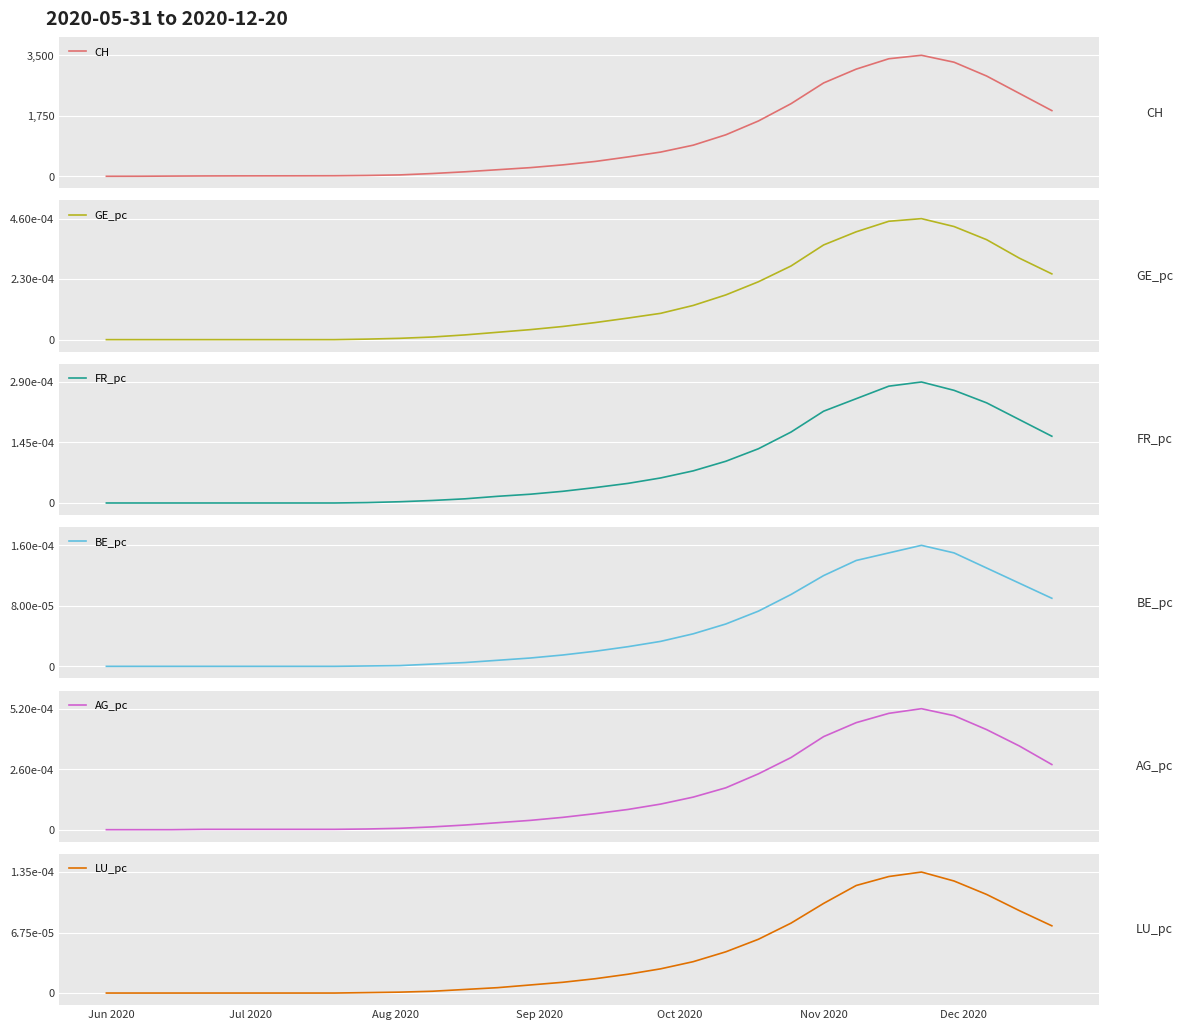

Which series has the widest spread of values?

CH